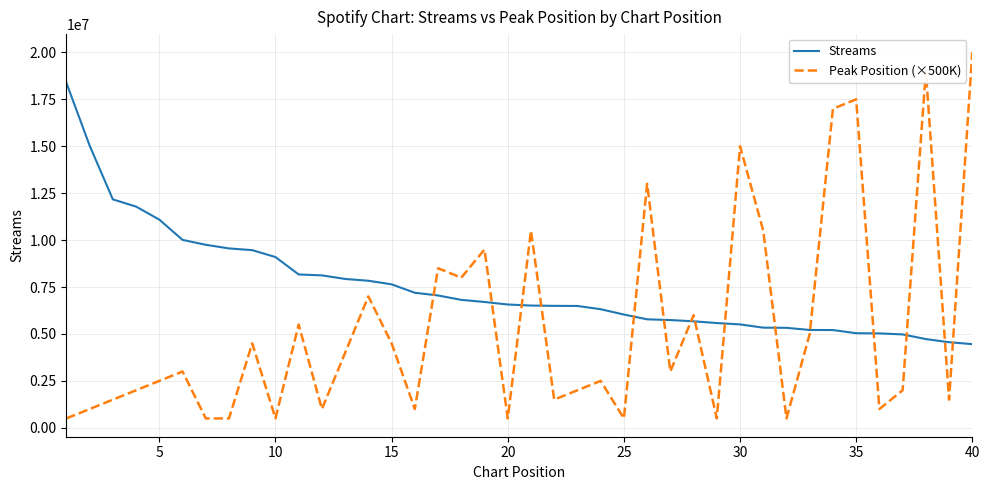

Which series has the largest range (max minus min)?

Peak Position (×500K)